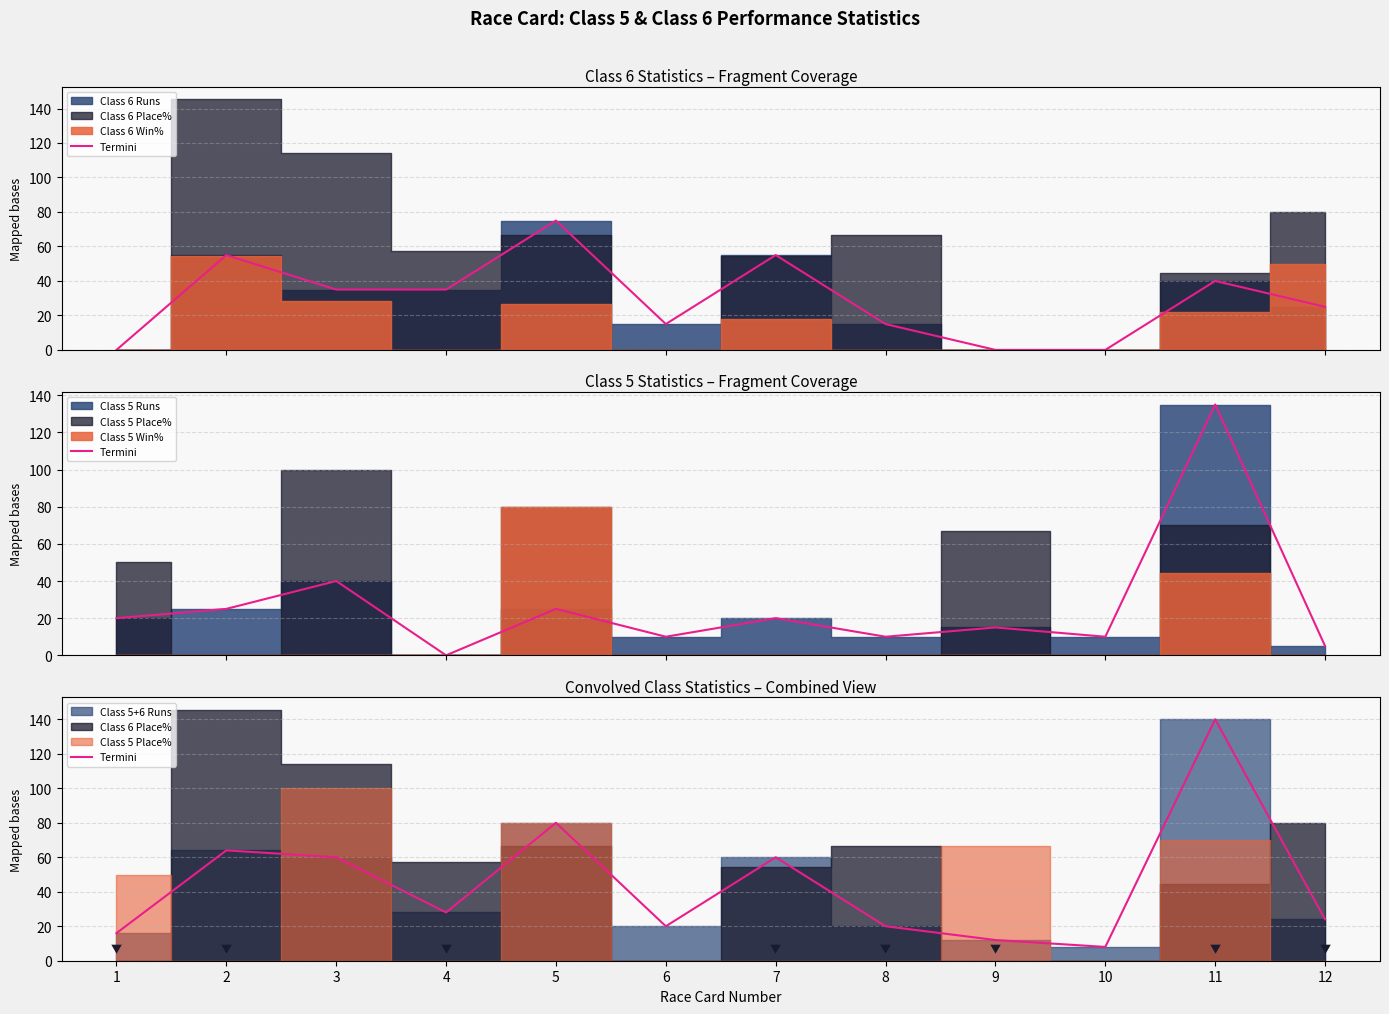

Where does the data first go above 28?

2